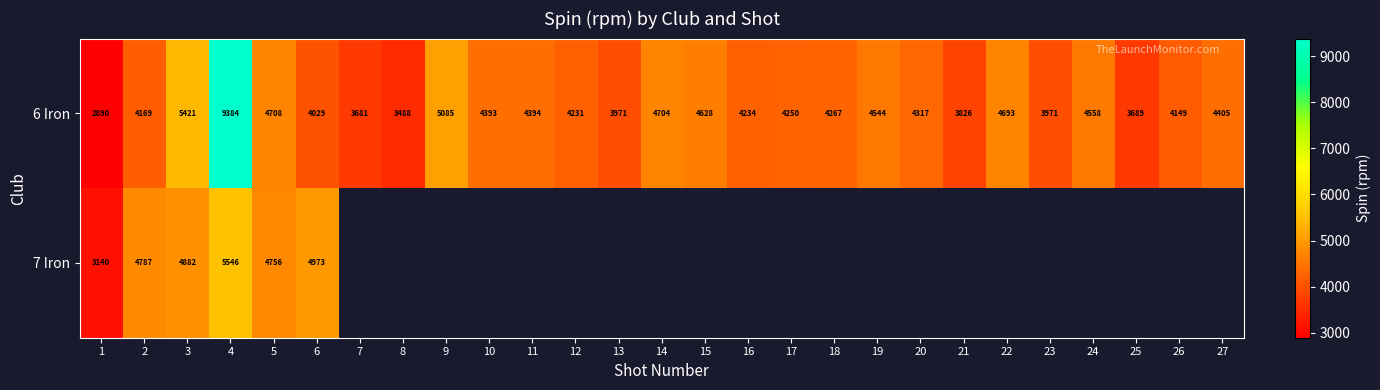

The 7 Iron series shows 2728 at 5. True or false?

False